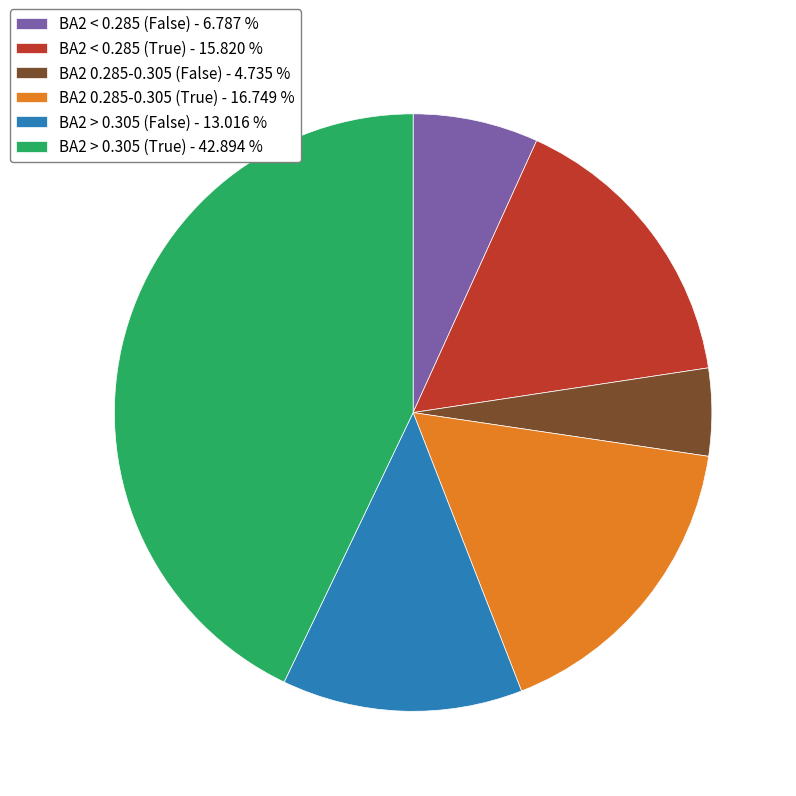

Which slice is the smallest?

BA2 0.285-0.305 (False) - 4.735 %